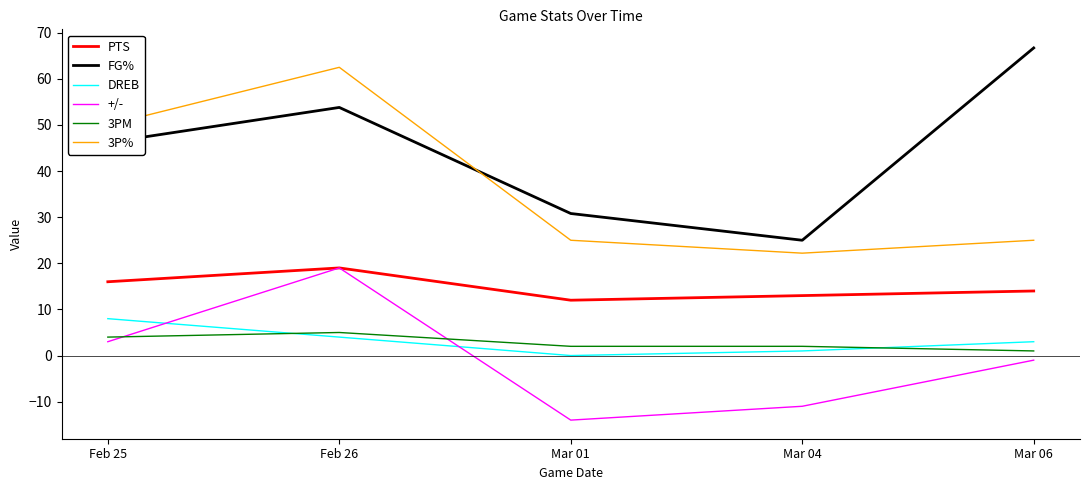

Which series has the largest total across all categories?

FG%